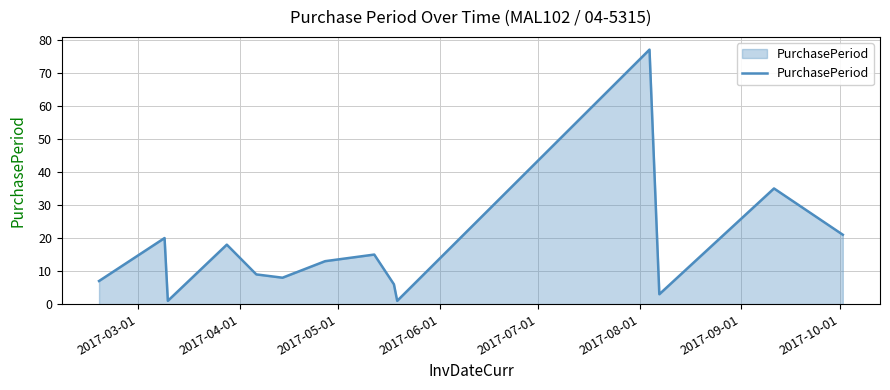

What is the maximum value shown in the chart?

77